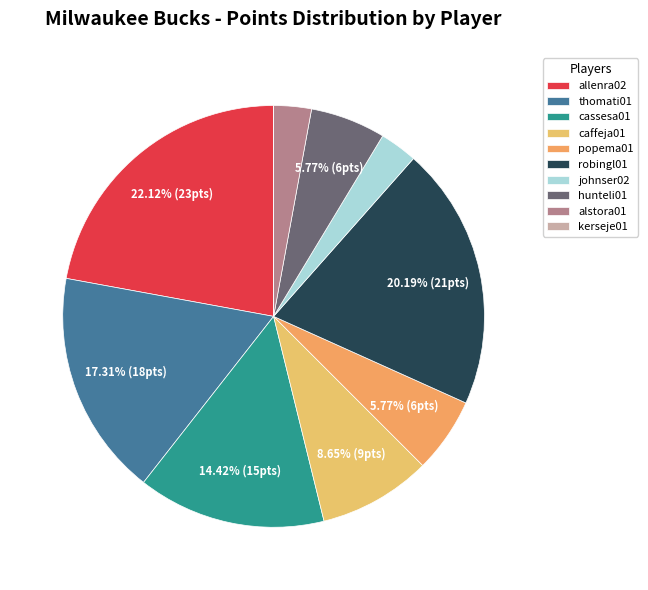

To the nearest percent, what is the combined percentage of popema01 and kerseje01?

6%